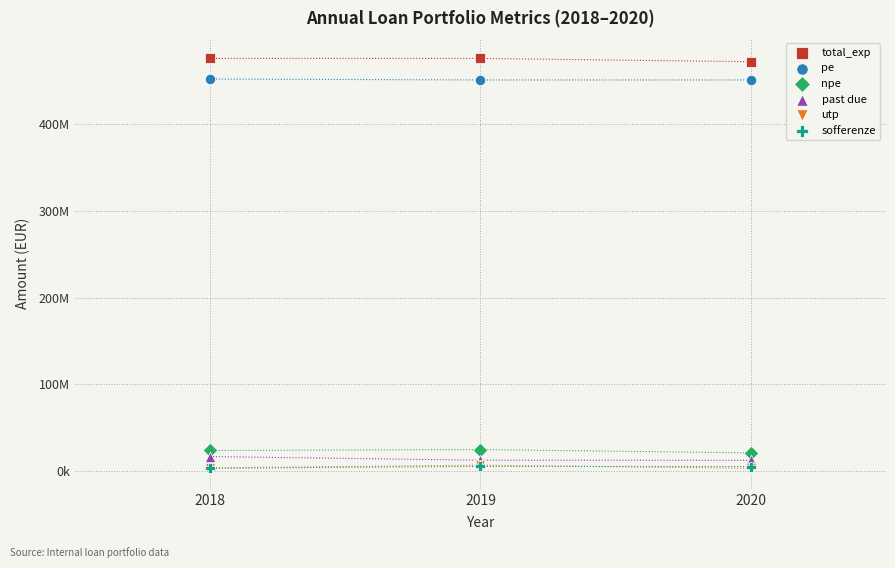

What are all the series names shown in the legend?

total_exp, pe, npe, past due, utp, sofferenze